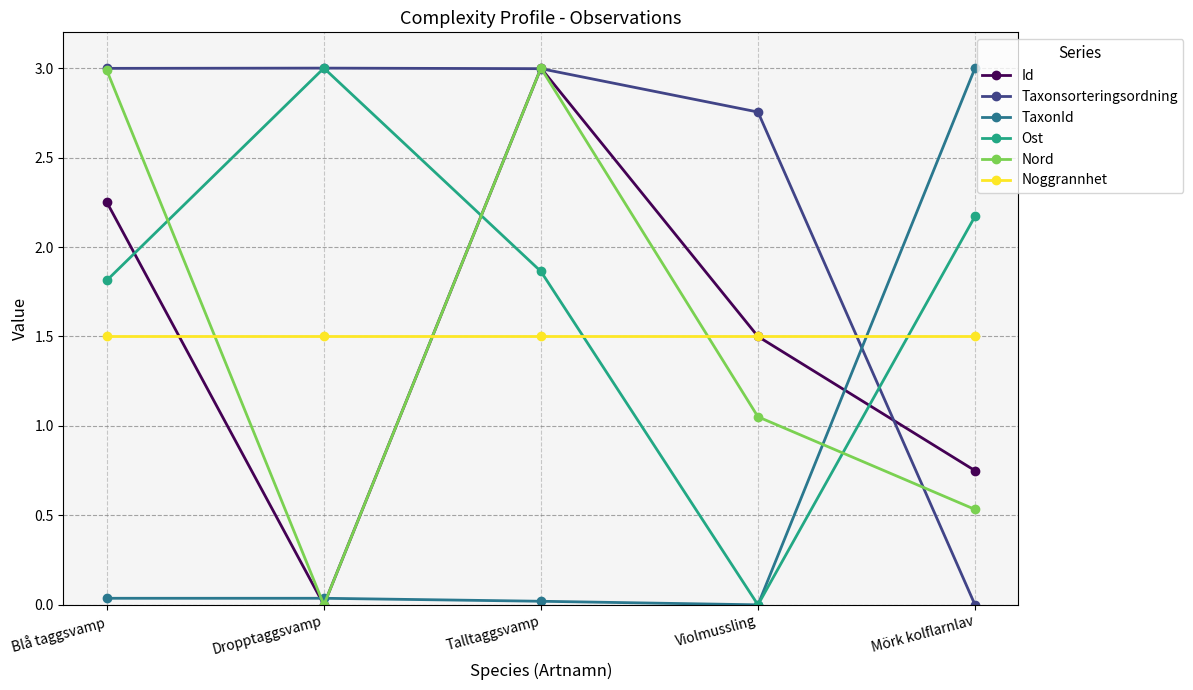

What is the sum of all Taxonsorteringsordning values?

11.8